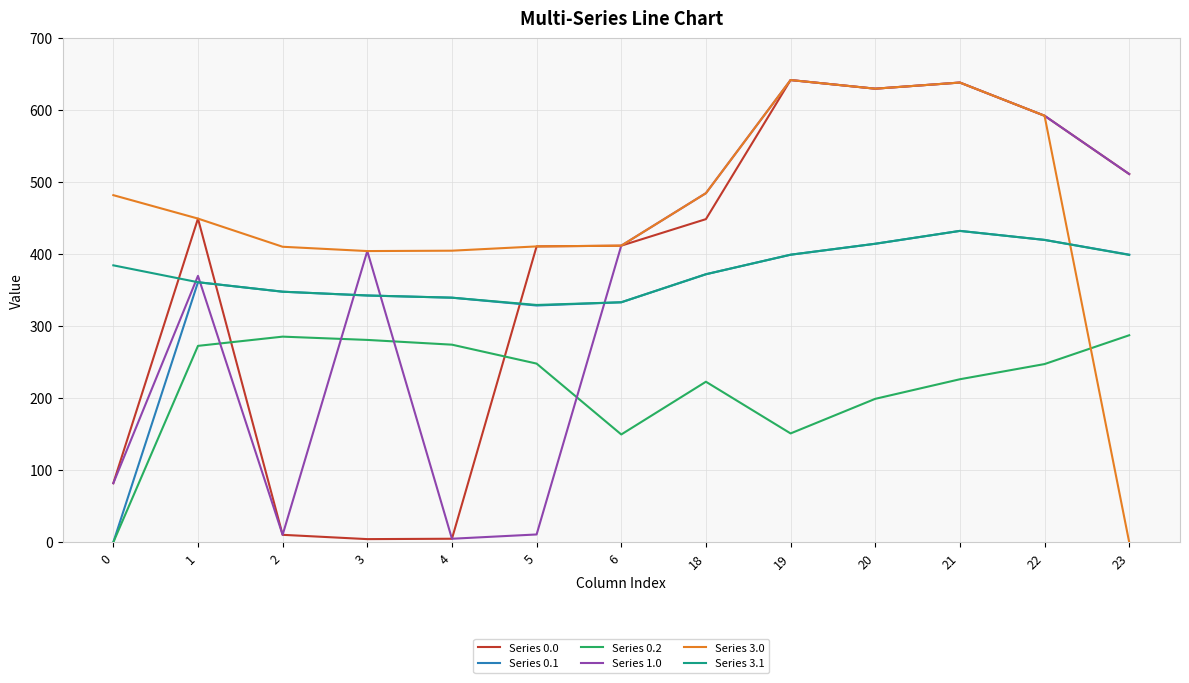

True or false: Series 1.0 and Series 0.2 cross at least once.

True